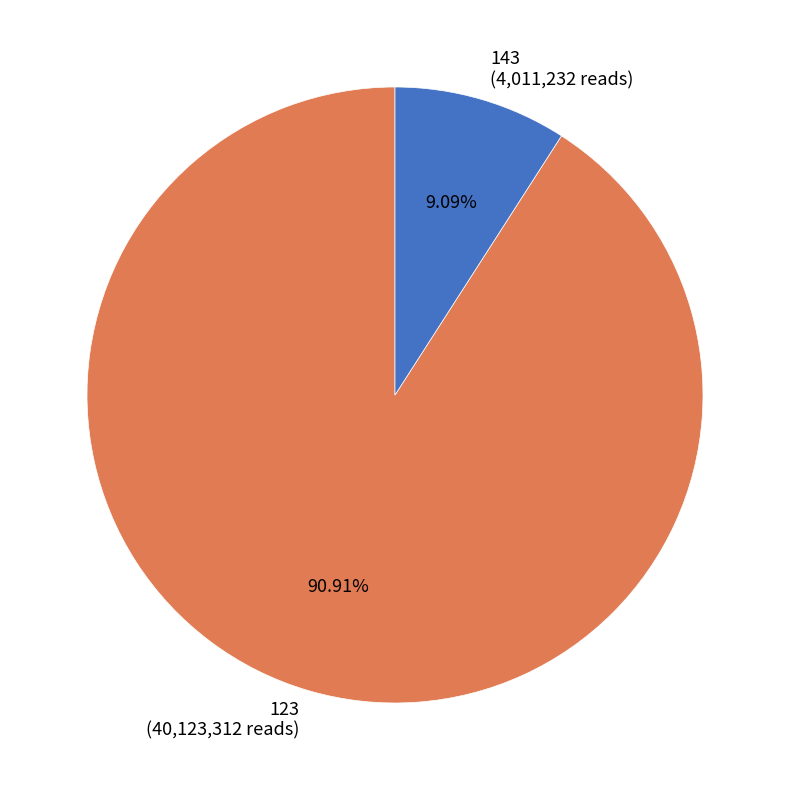

How many slices are in this pie chart?

2